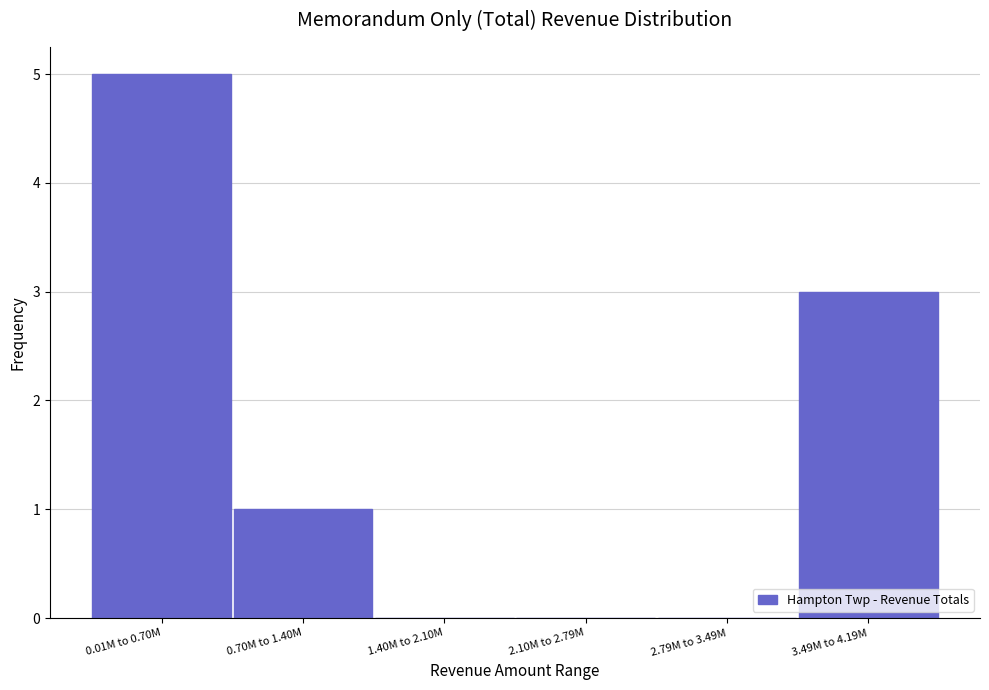

Reading left to right, extract all data points from this chart.

0.01M to 0.70M=5	0.70M to 1.40M=1	1.40M to 2.10M=0	2.10M to 2.79M=0	2.79M to 3.49M=0	3.49M to 4.19M=3